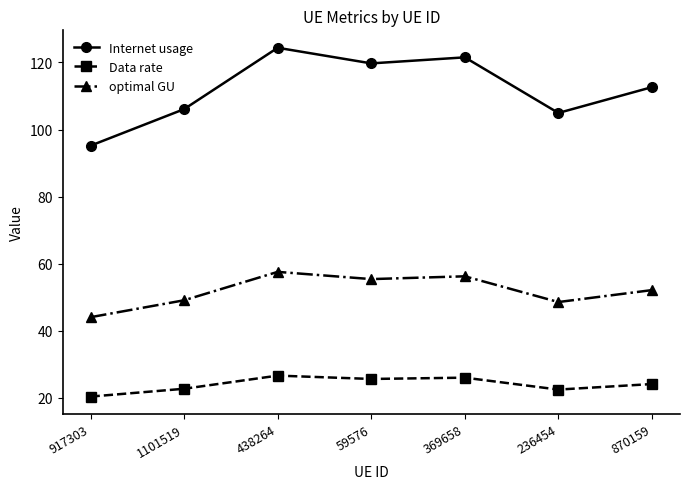

True or false: optimal GU and Internet usage intersect in this chart.

False